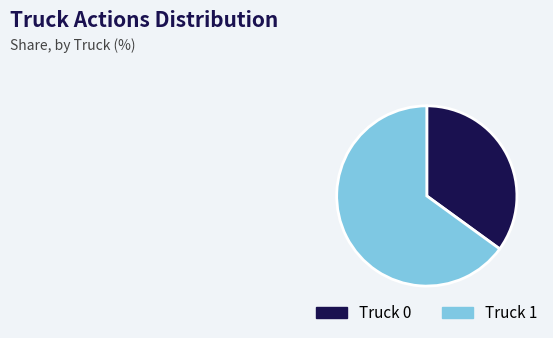

Between Truck 1 and Truck 0, which is larger?

Truck 1